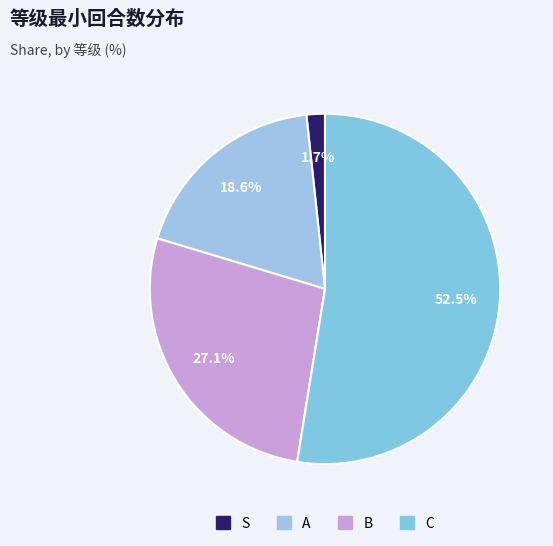

Rank the categories by value from lowest to highest.

S, A, B, C